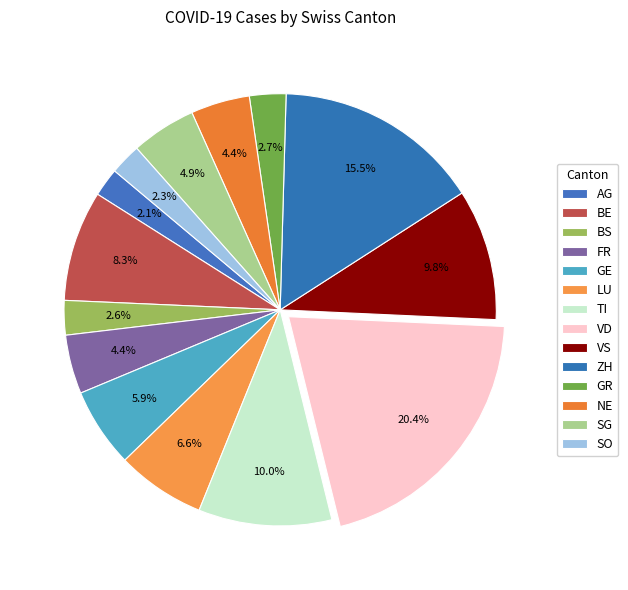

The GR slice represents 10% of the pie. True or false?

False